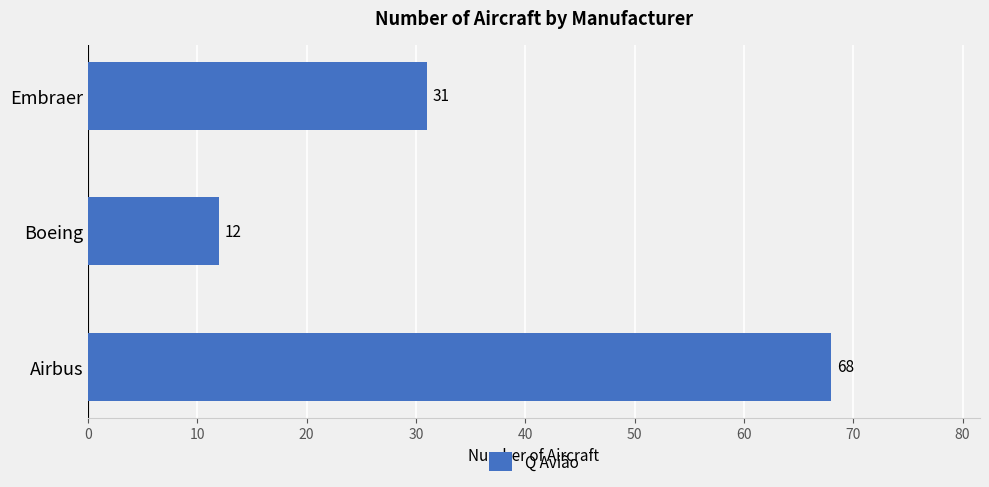

What is the approximate value at Embraer?

31